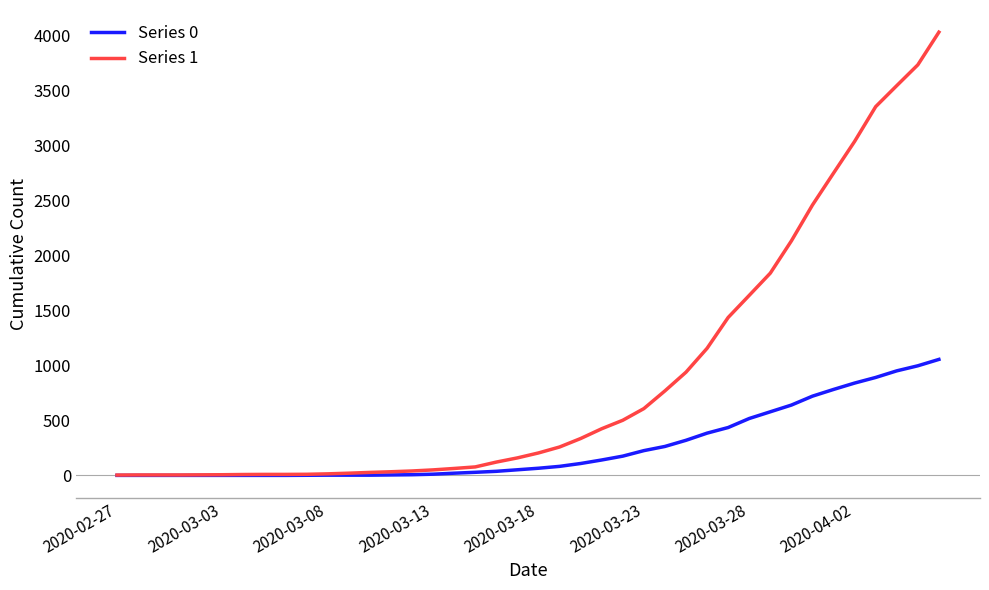

Which series has the widest spread of values?

Series 1